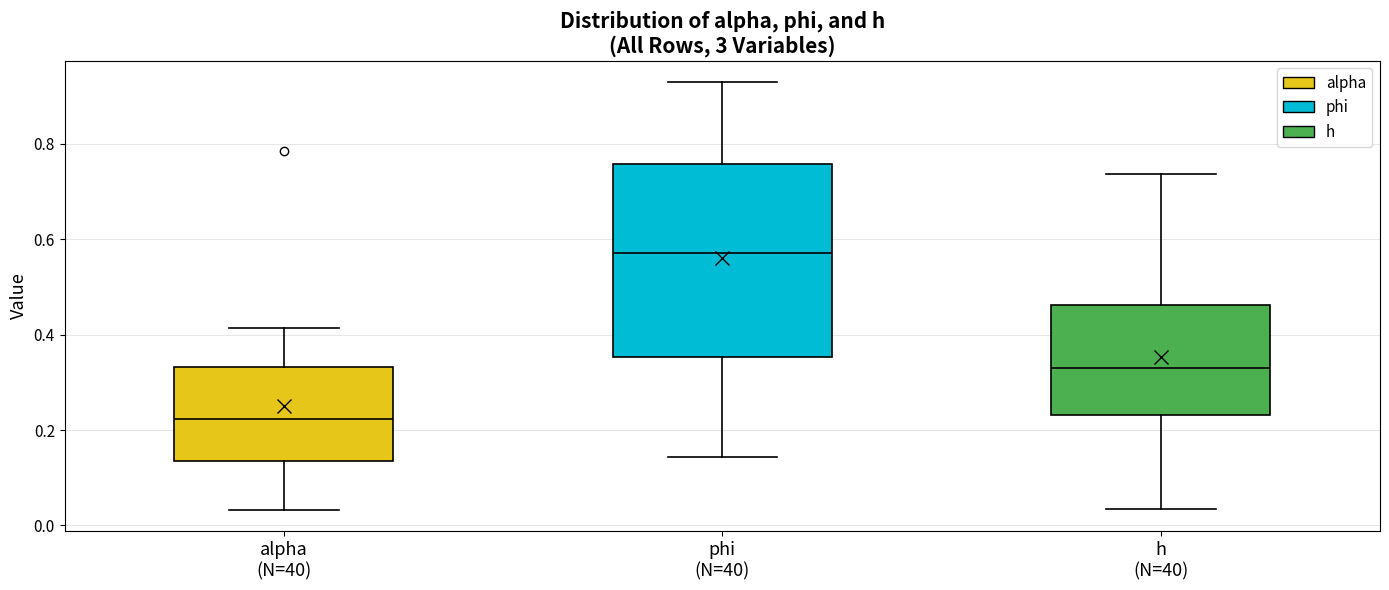

Reading left to right, transcribe this box plot: for each box, give where its median line is, the range the box spans, and where its two whiskers end, as read against the y-axis. The values are not printed on the chart, so give them approximately, as read against the axis.

alpha (N=40): median 0.22, box 0.14 to 0.34, whiskers 0.04 to 0.42
phi (N=40): median 0.58, box 0.36 to 0.76, whiskers 0.14 to 0.92
h (N=40): median 0.32, box 0.24 to 0.46, whiskers 0.04 to 0.74